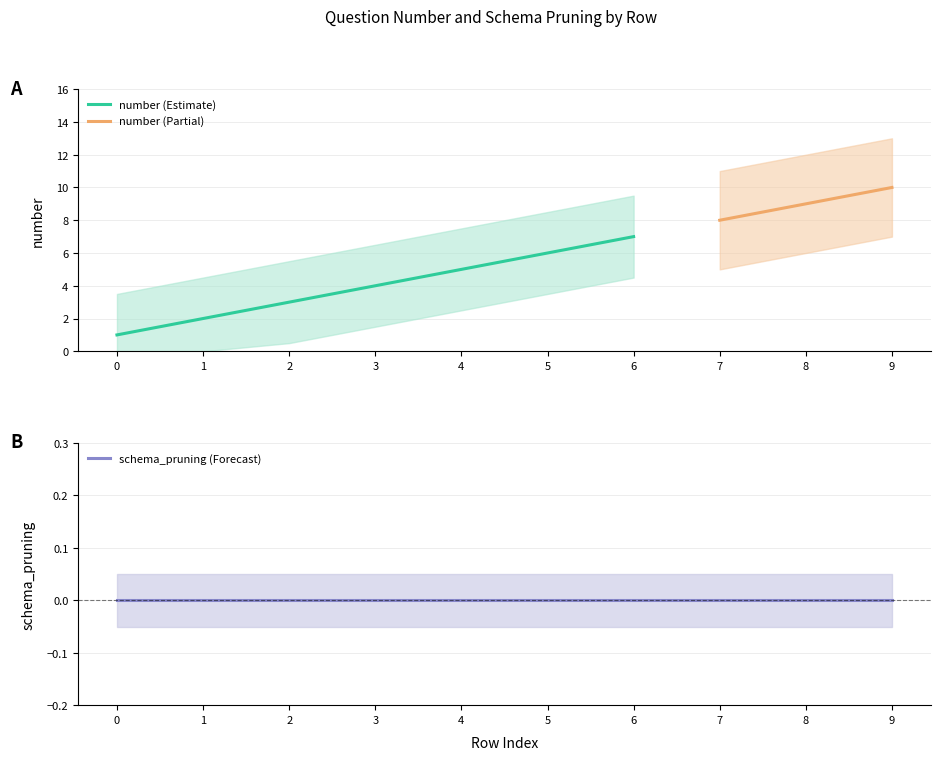

The number (Estimate) series shows 3 at 2. True or false?

True